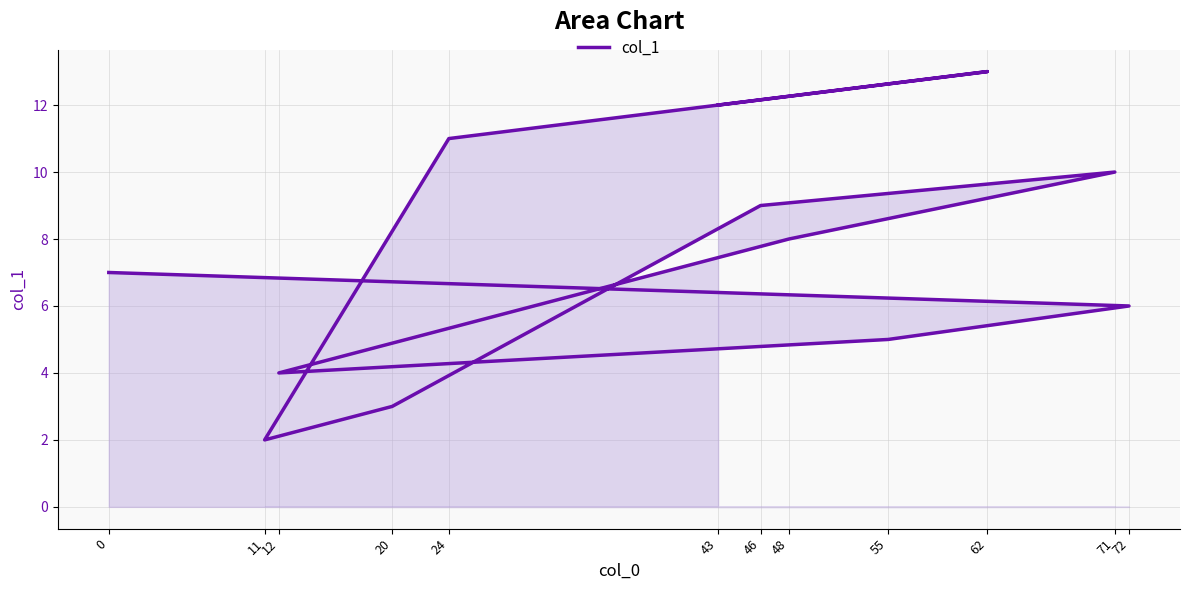

List the labels in order of value, largest first.

62, 43, 24, 71, 46, 48, 0, 72, 55, 12, 20, 11